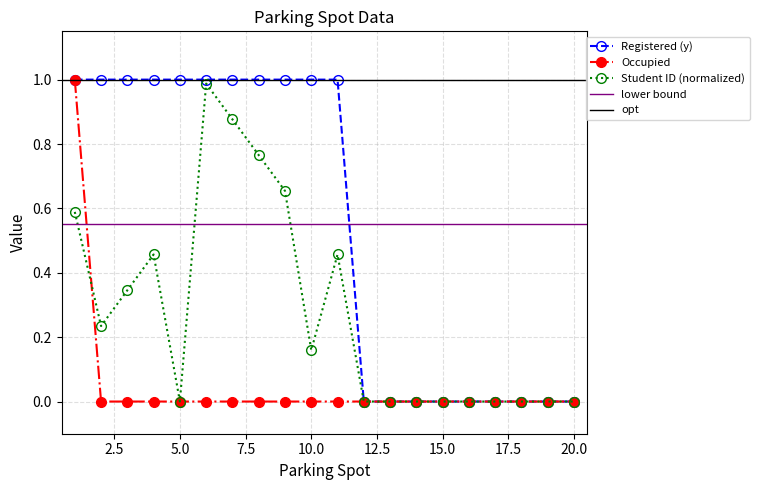

Reading left to right, what are all the values shown in this chart?

Registered (y): 1.0	1.0	1.0	1.0	1.0	1.0	1.0	1.0	1.0	1.0	1.0	0.0	0.0	0.0	0.0	0.0	0.0	0.0	0.0	0.0
Occupied: 1.0	0.0	0.0	0.0	0.0	0.0	0.0	0.0	0.0	0.0	0.0	0.0	0.0	0.0	0.0	0.0	0.0	0.0	0.0	0.0
Student ID (normalized): 0.6	0.2	0.3	0.5	0.0	1.0	0.9	0.8	0.7	0.2	0.5	0.0	0.0	0.0	0.0	0.0	0.0	0.0	0.0	0.0